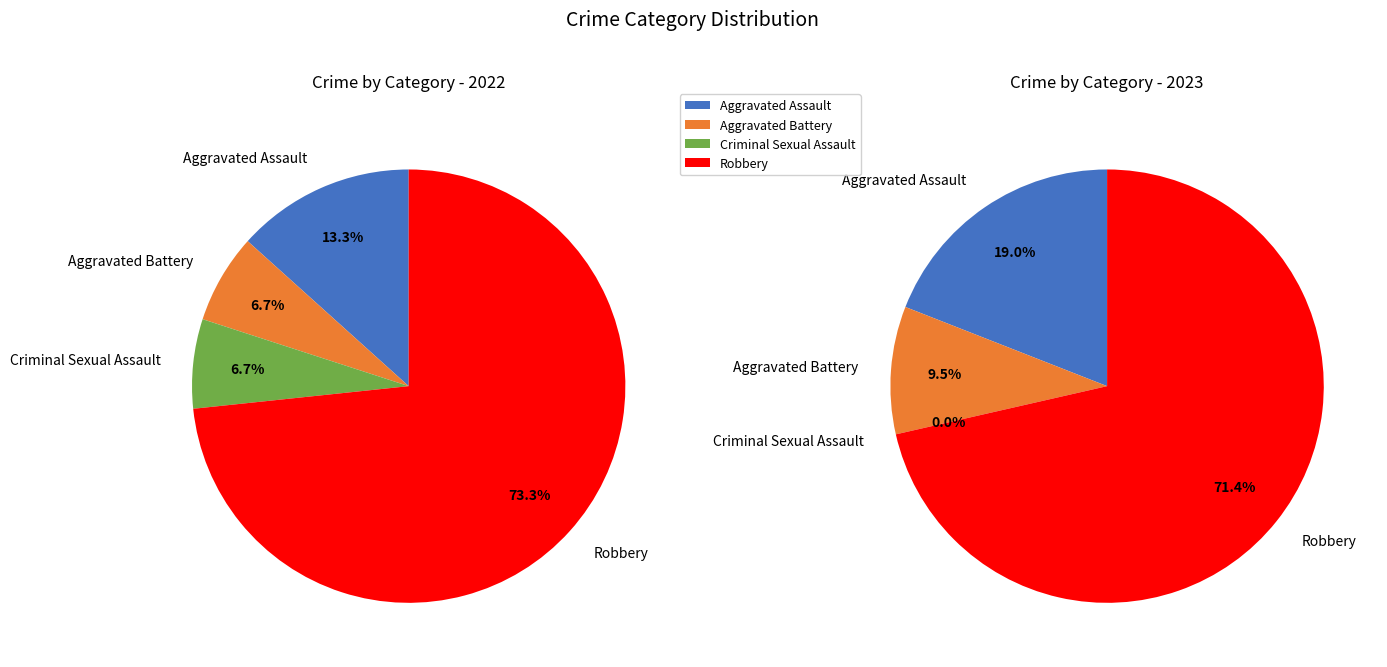

To the nearest percent, what is the difference between the largest and smallest slice percentages?

71%